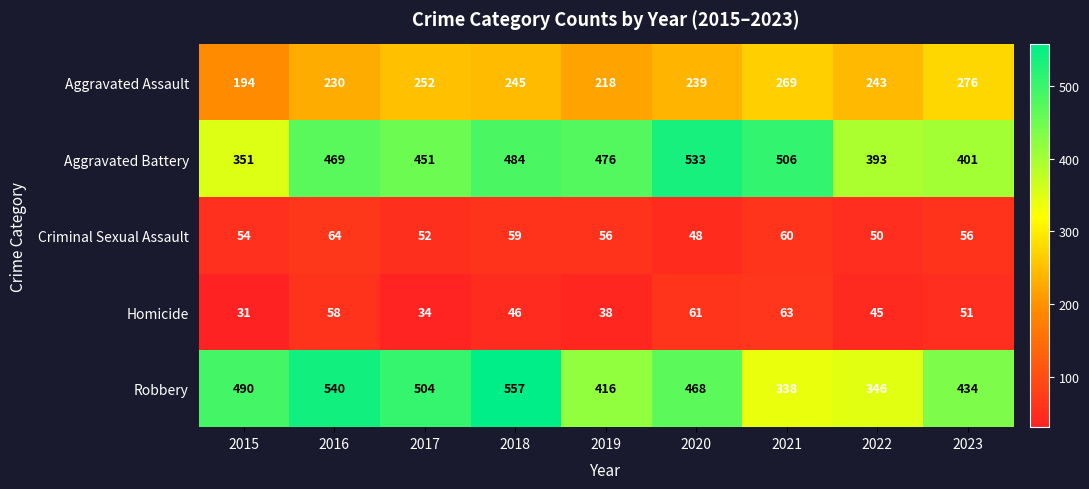

How many values in the Aggravated Battery series are below 469?

4